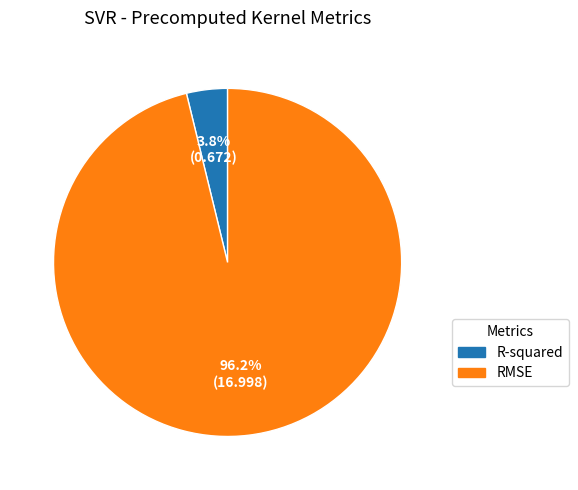

What percentage is the R-squared slice, to the nearest percent?

4%